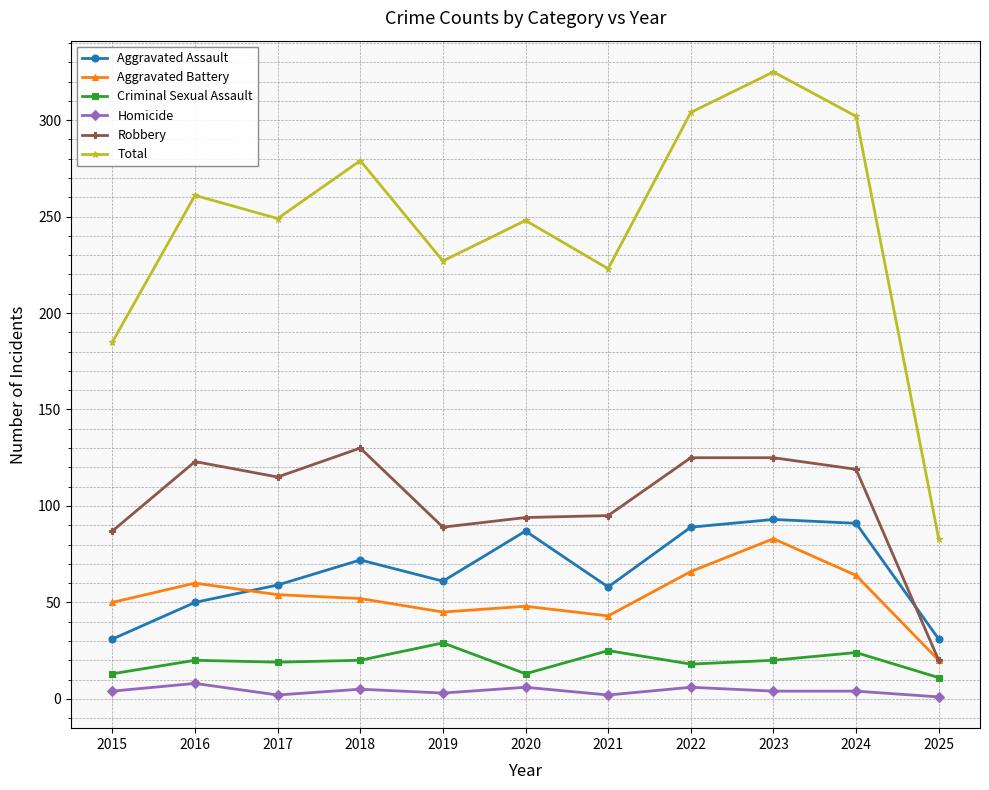

What is the lowest value of the Robbery series?

20